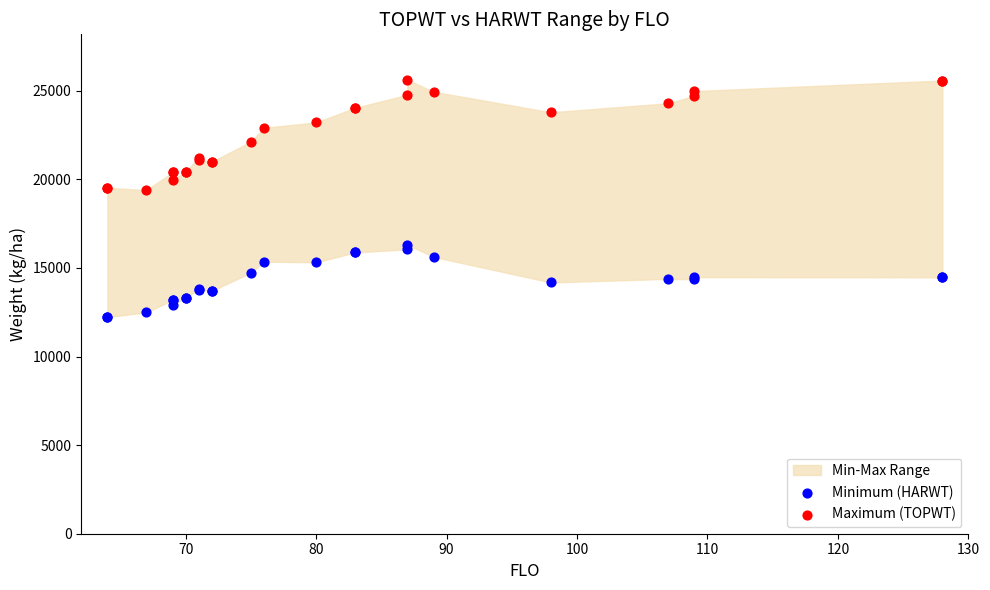

Which series contains the highest Y value?

Maximum (TOPWT)